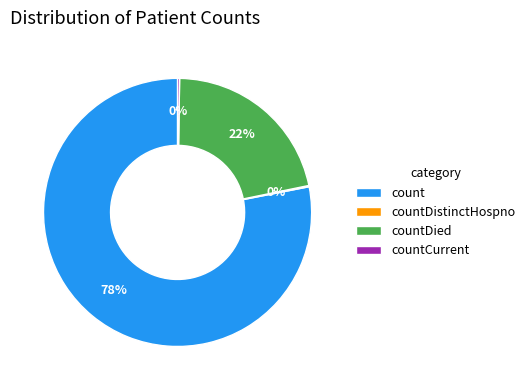

The count slice represents 92% of the pie. True or false?

False